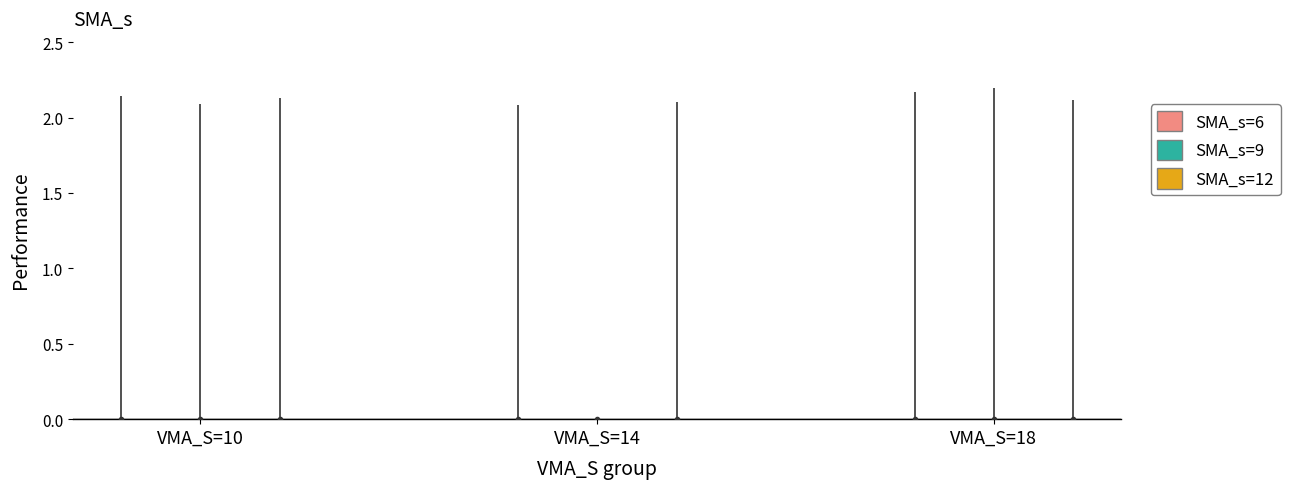

Reading left to right, transcribe all the data shown in this chart.

SMA_s=6: VMA_S=10=2.1	VMA_S=14=2.1	VMA_S=18=2.2
SMA_s=9: VMA_S=10=2.1	VMA_S=14=0.0	VMA_S=18=2.2
SMA_s=12: VMA_S=10=2.1	VMA_S=14=2.1	VMA_S=18=2.1